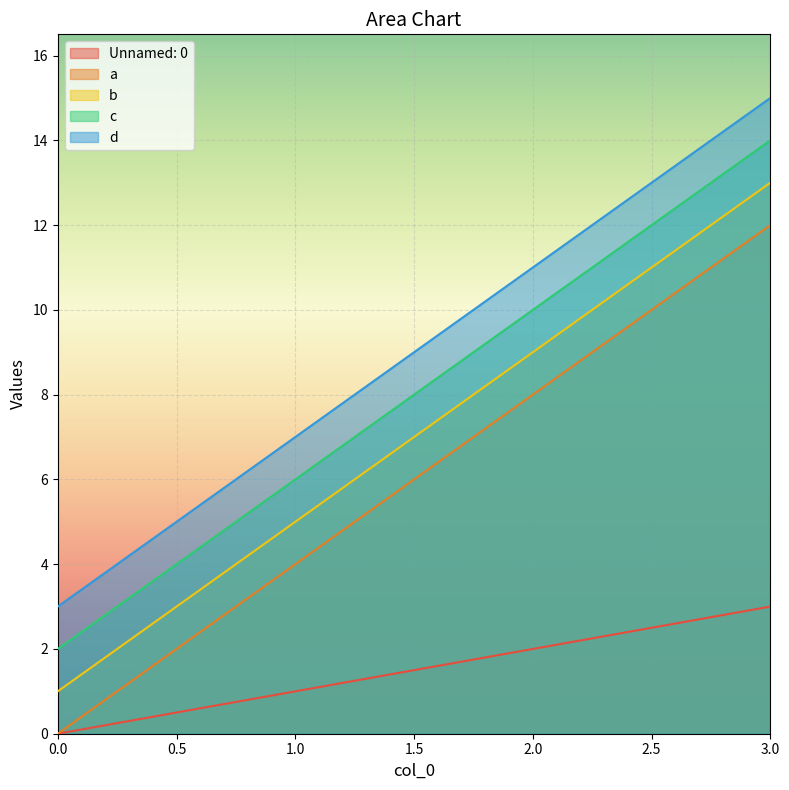

Count the number of categories in the chart.

4